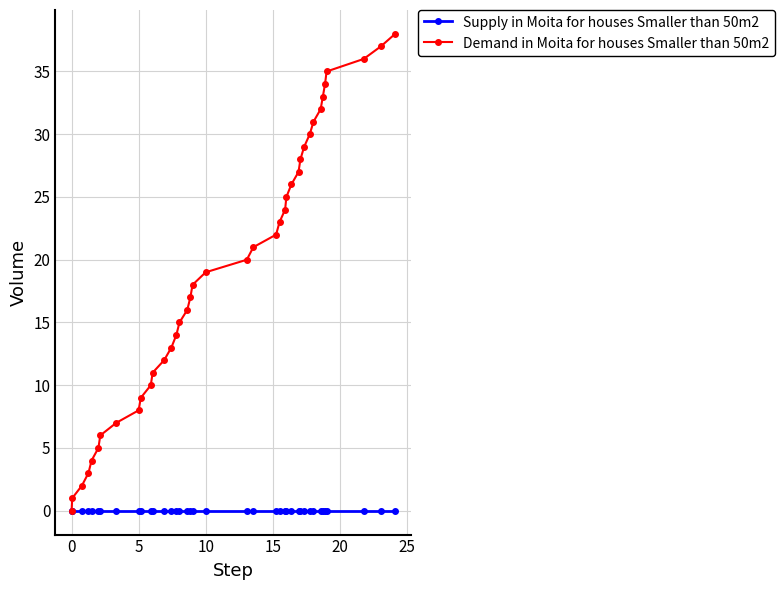

Which series has the widest spread of values?

Demand in Moita for houses Smaller than 50m2